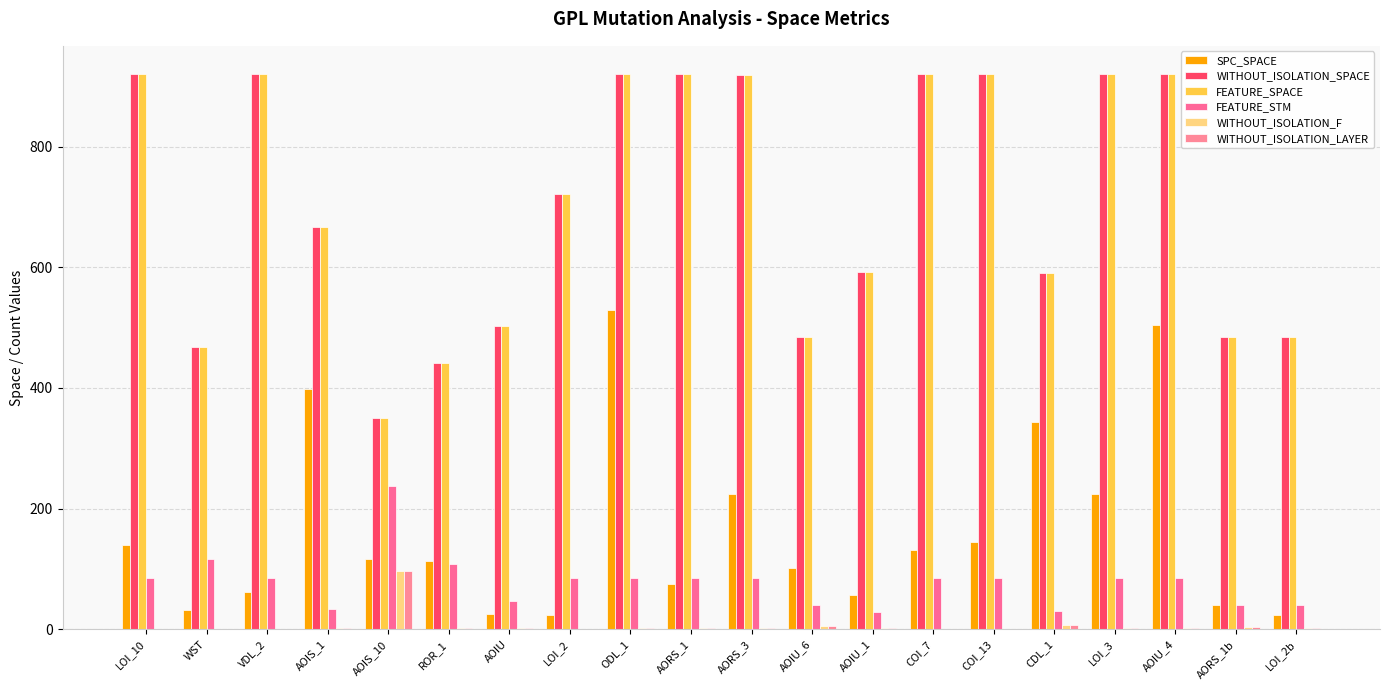

How many groups of bars are there?

20